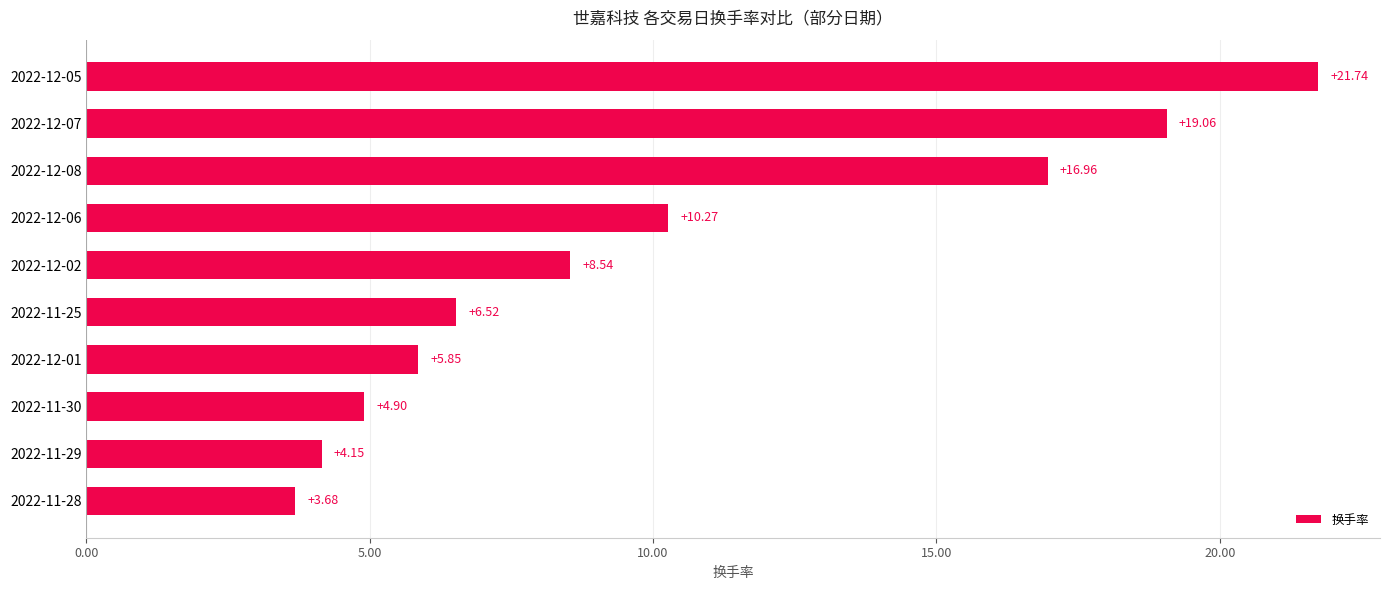

What is the change in value from 2022-12-06 to 2022-12-08?

+6.7